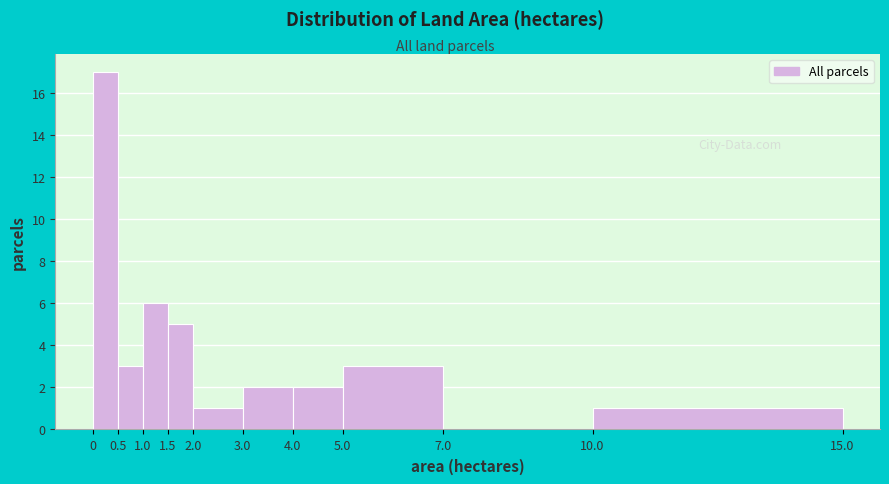

How tall is the bar that spans 0.5 to 1.0 on the x-axis? The values are not printed on the chart, so give them approximately, as read against the axis.

3